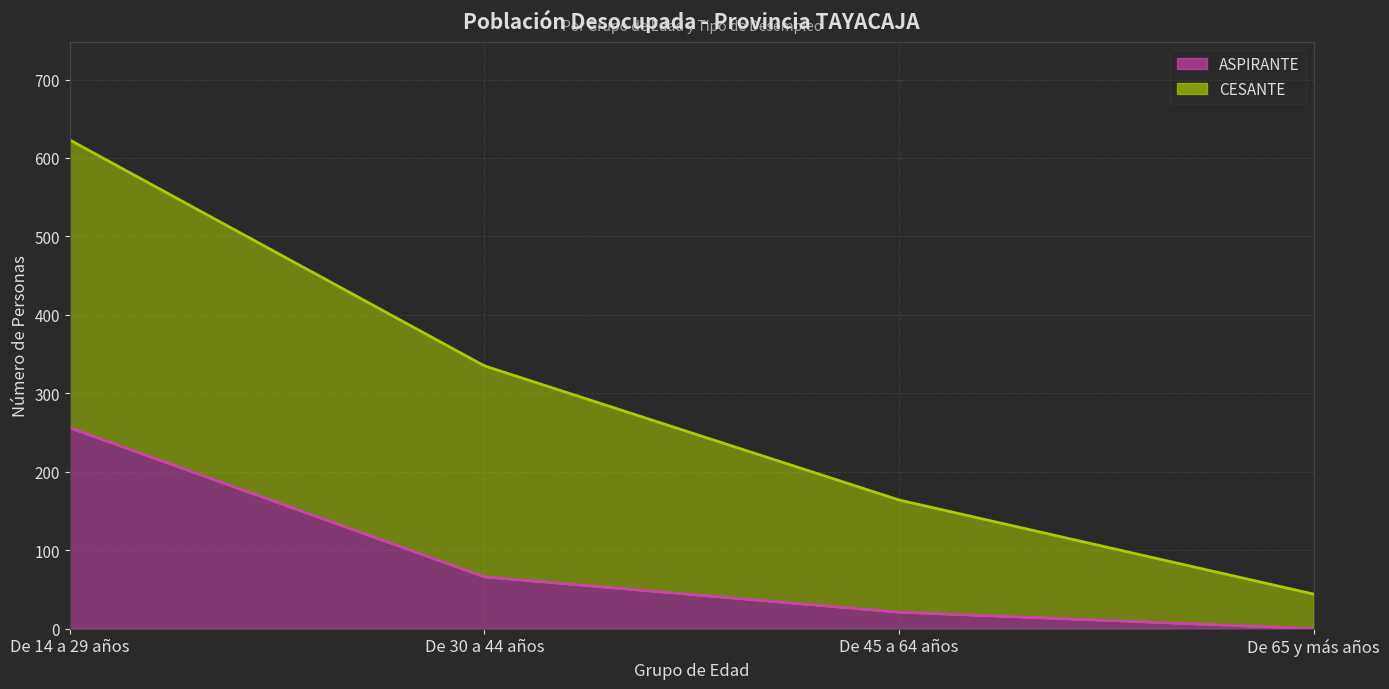

Rank the series by their average value, from lowest to highest.

ASPIRANTE, CESANTE